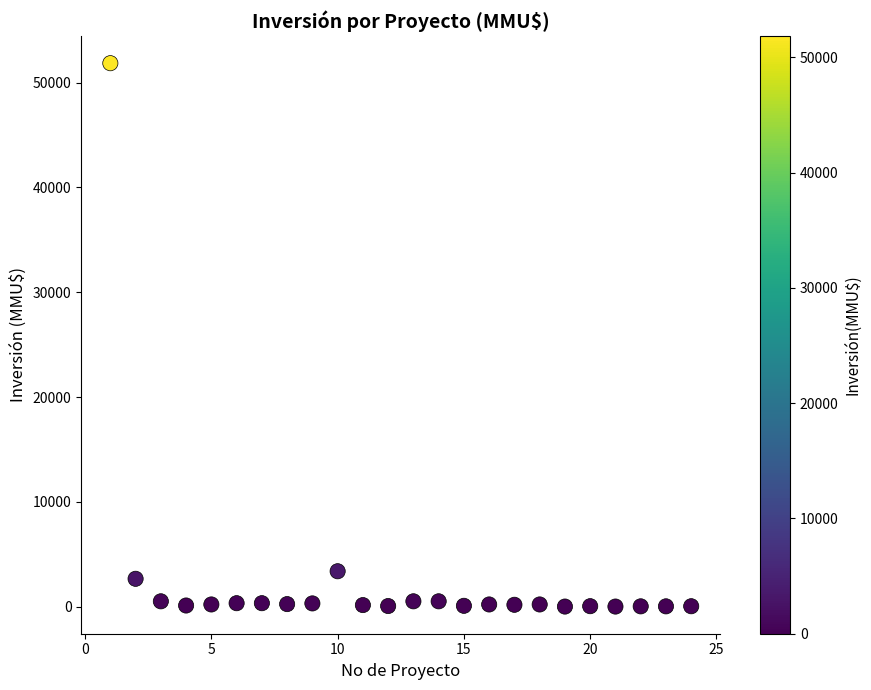

What is the range of X values (max minus min)?

23